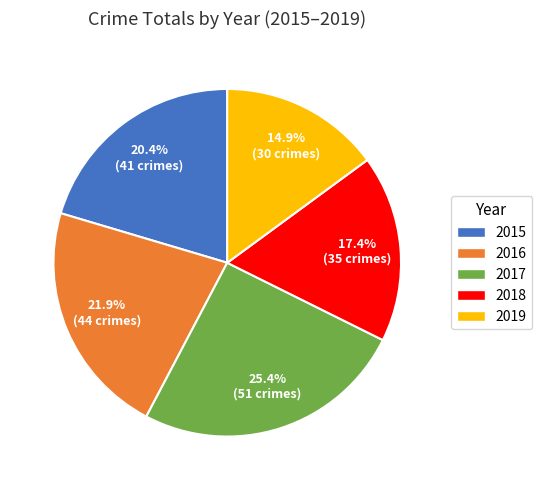

Approximately how many times larger is the value at 2019 compared to 2015?

0.7